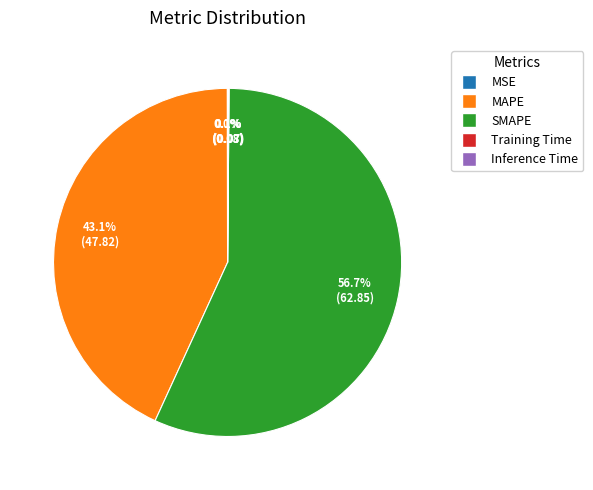

Is the sum of MAPE and SMAPE greater than half?

Yes